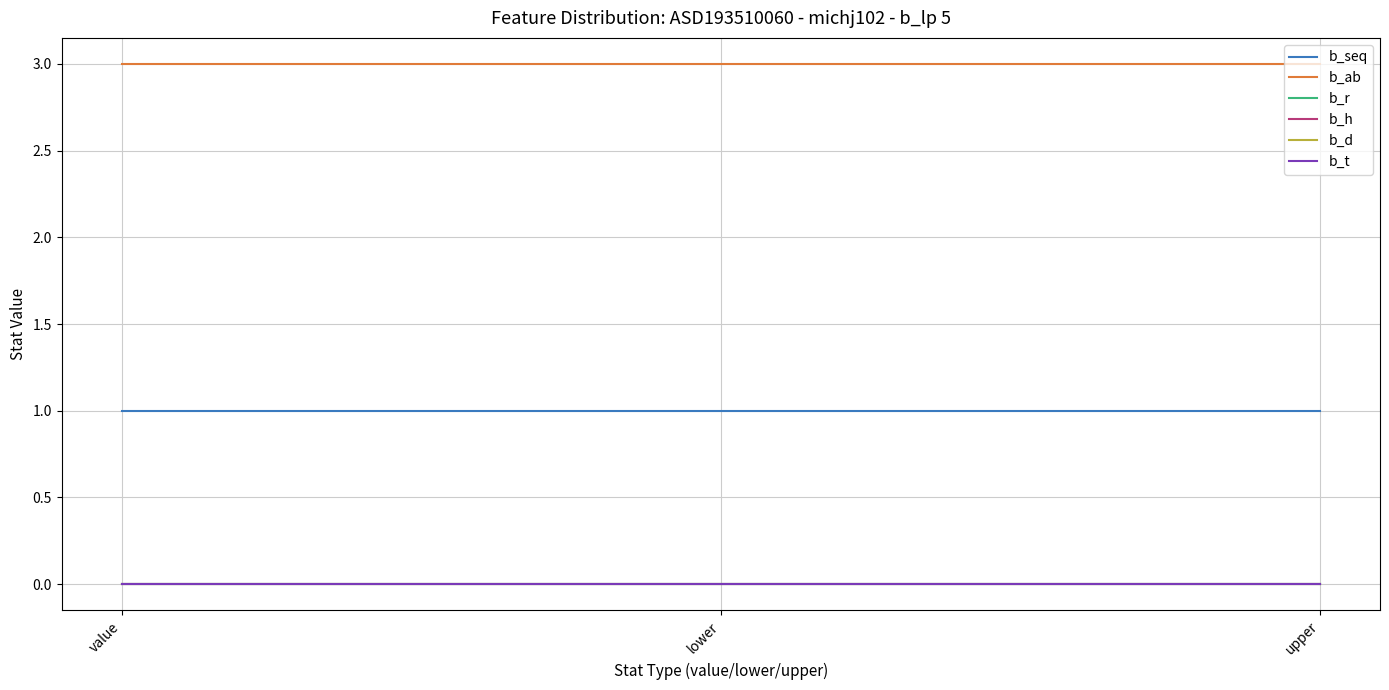

Which category has the lowest value across all series?

value